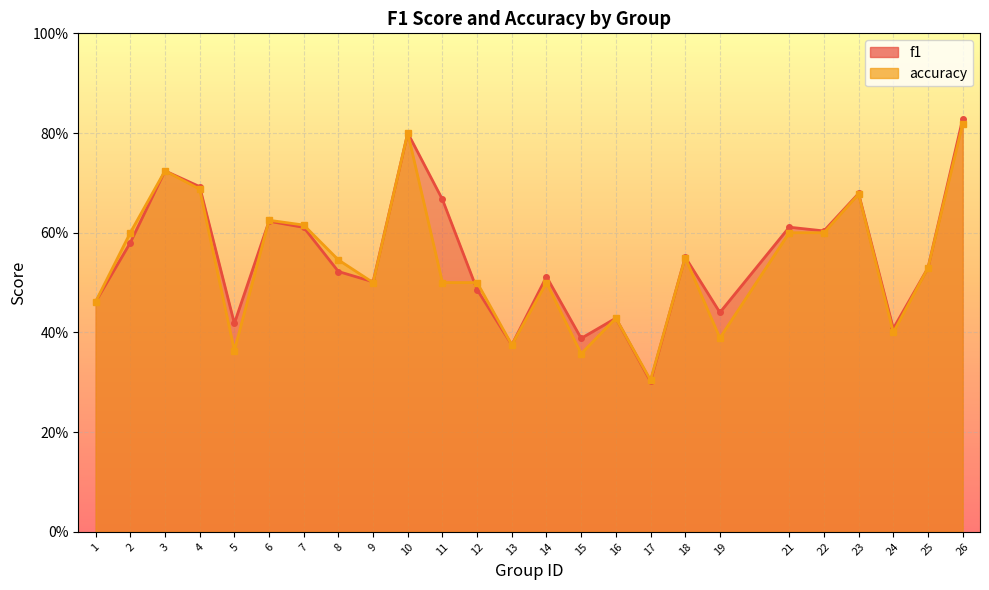

List the series in order of their peak value, lowest first.

accuracy, f1